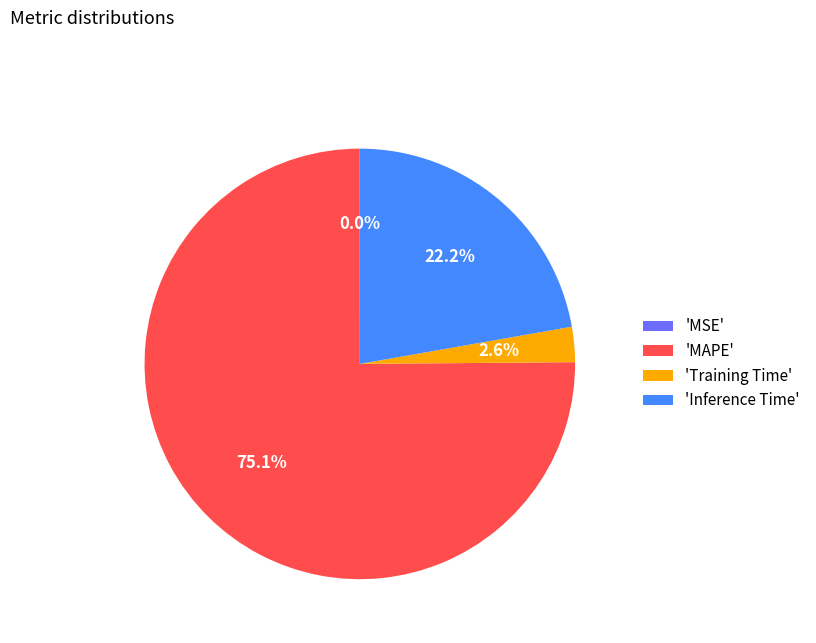

What portion of the pie excludes 'Inference Time'?

77.8%